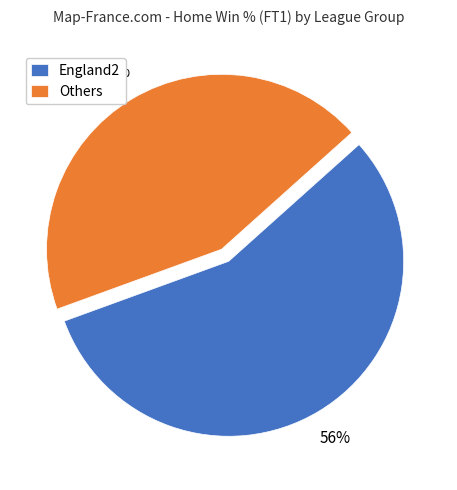

Combined, do Others and England2 account for over 50%?

Yes